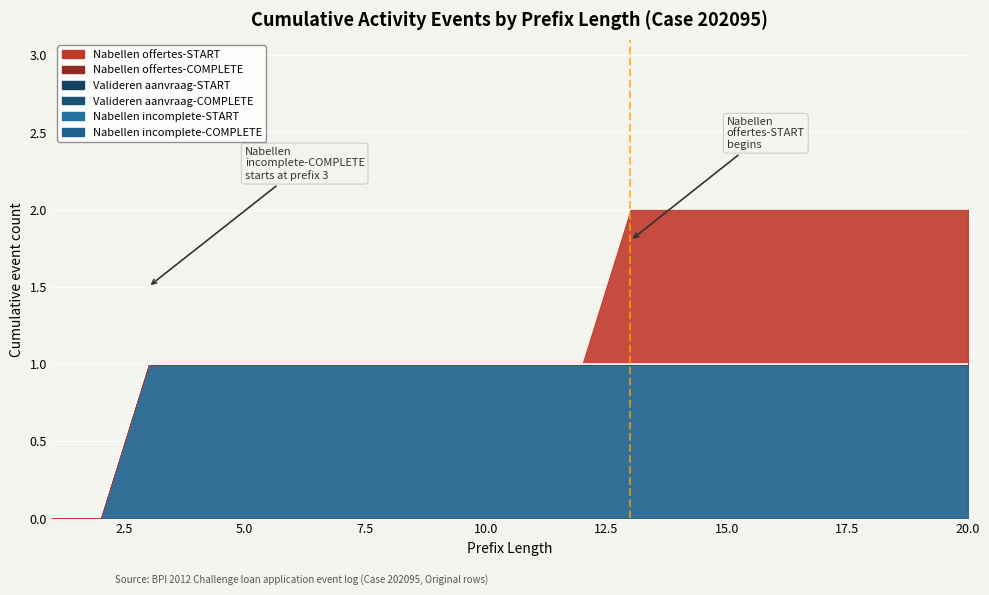

How many series are shown in this chart?

6